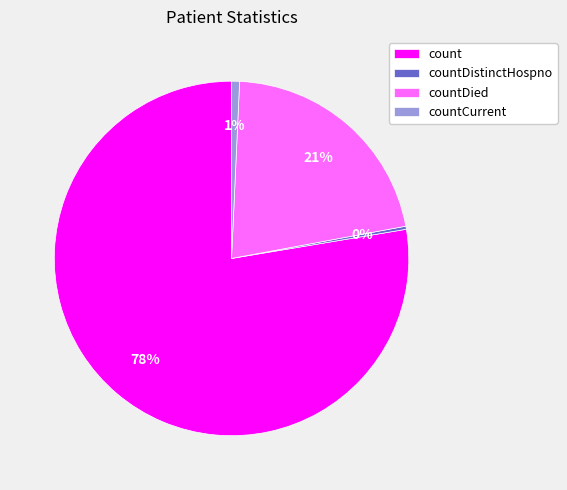

Which slice is the largest?

count